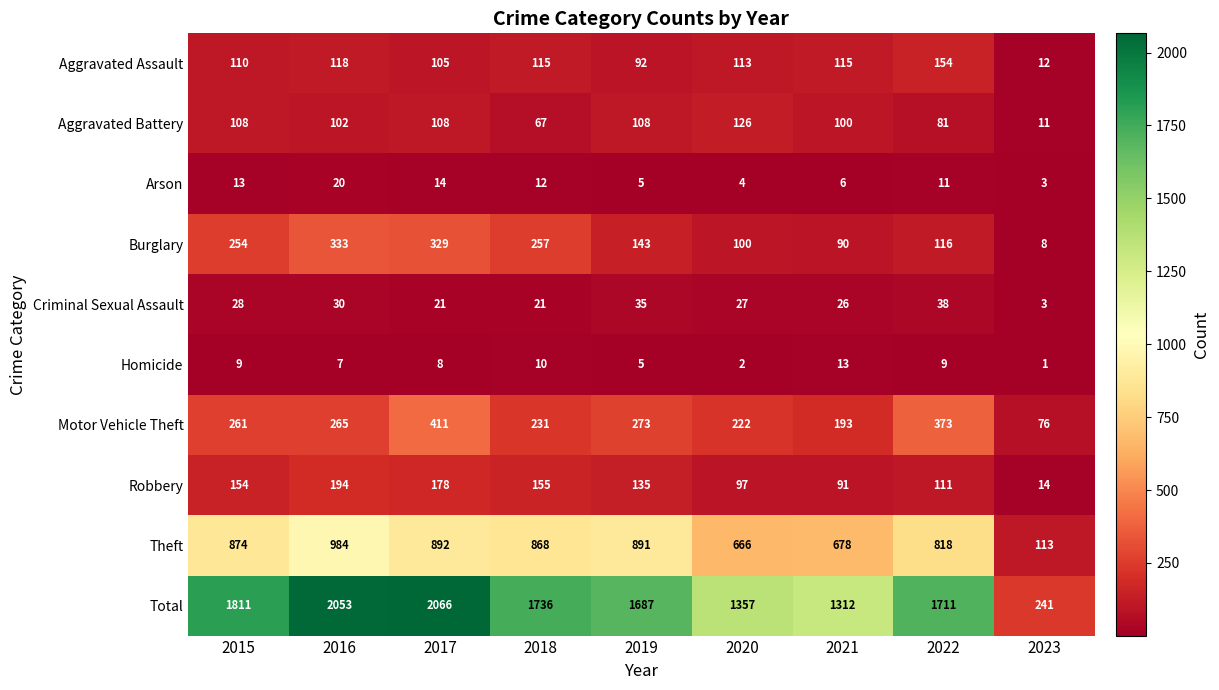

How many series are shown in this chart?

10